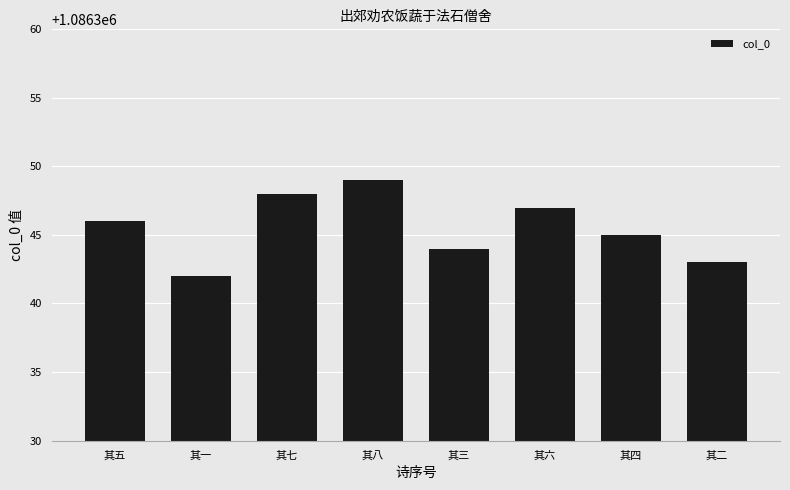

The chart shows a value of 1086346 at 其五. True or false?

True